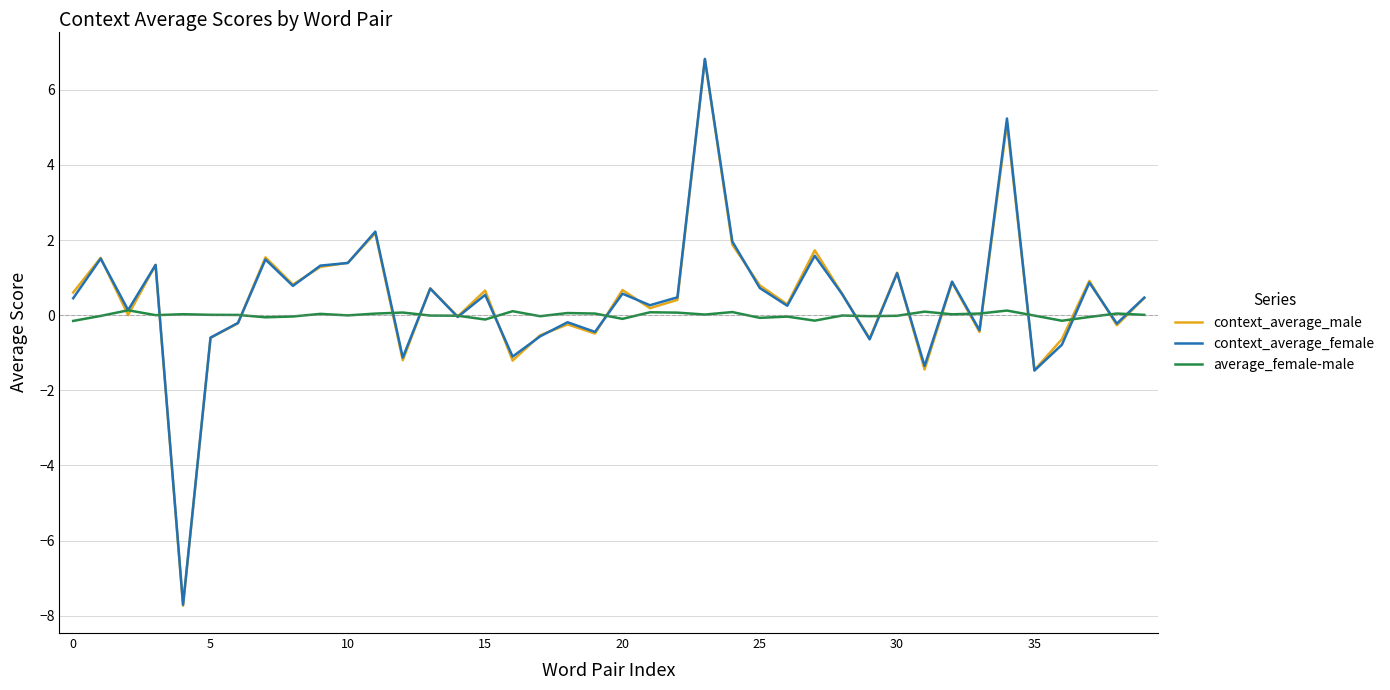

True or false: average_female-male and context_average_male intersect in this chart.

True